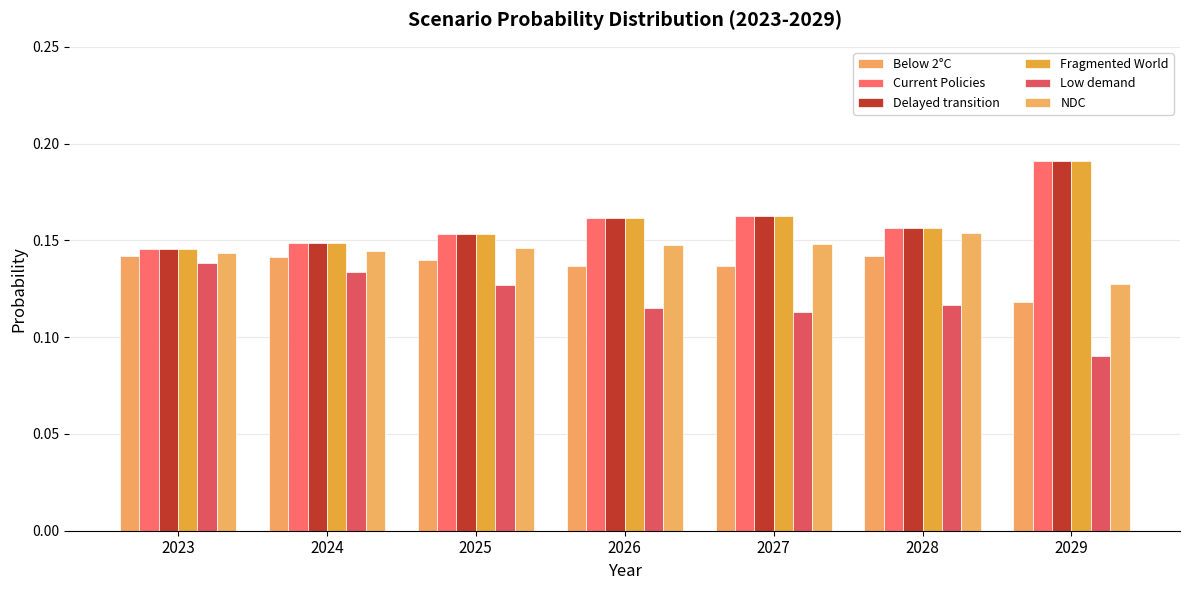

The Current Policies series shows 0.1 at 2024. True or false?

True